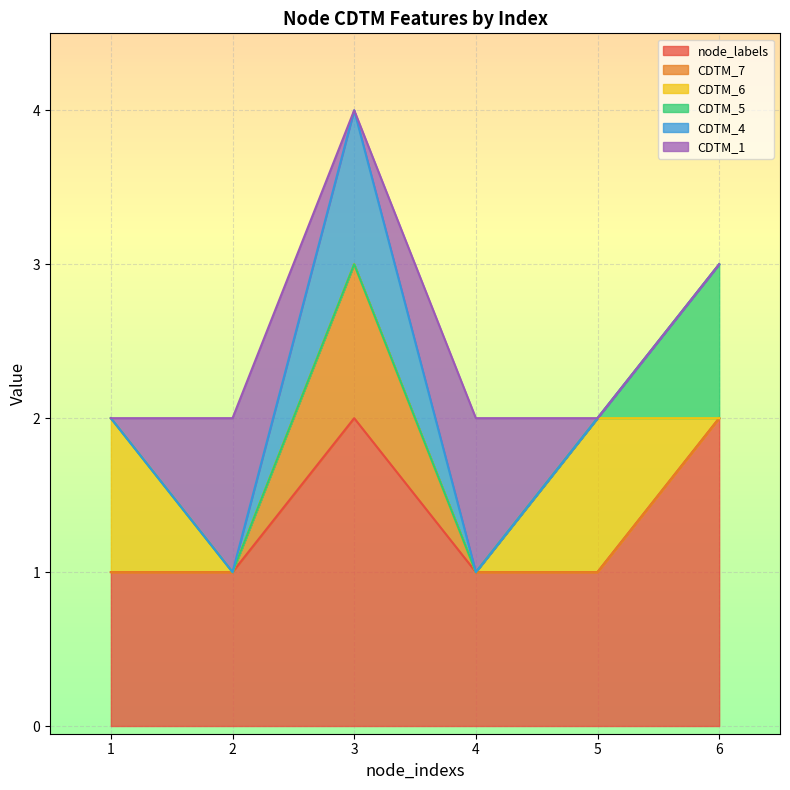

True or false: CDTM_5 has more than 0 points higher than both neighbors.

False